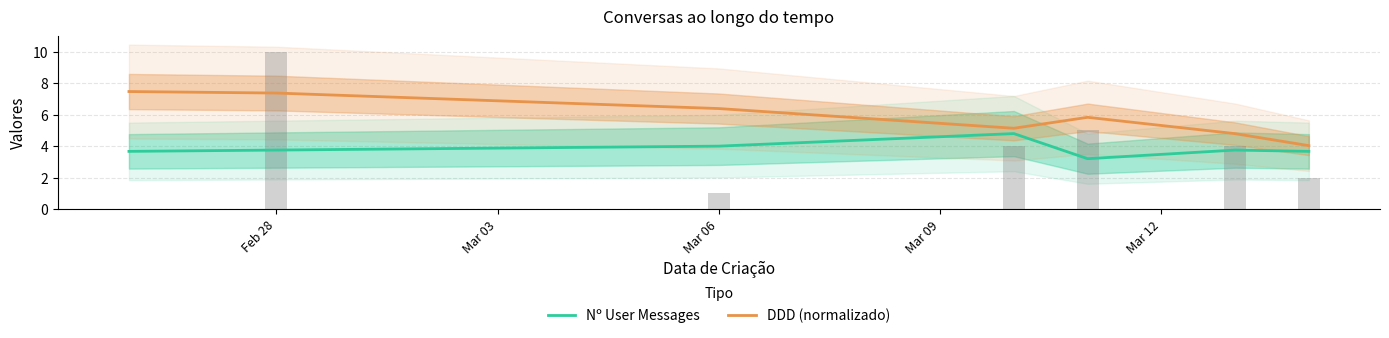

What is the minimum value shown in the chart?

3.2